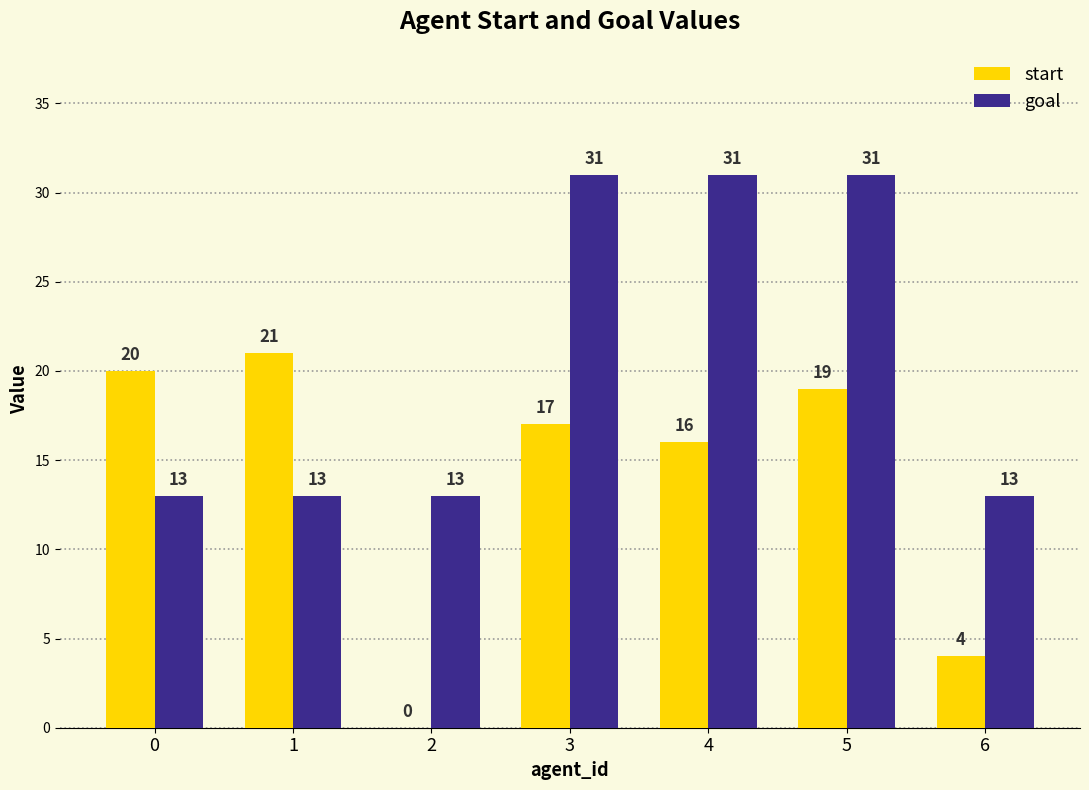

How many goal values are between 13 and 31?

7